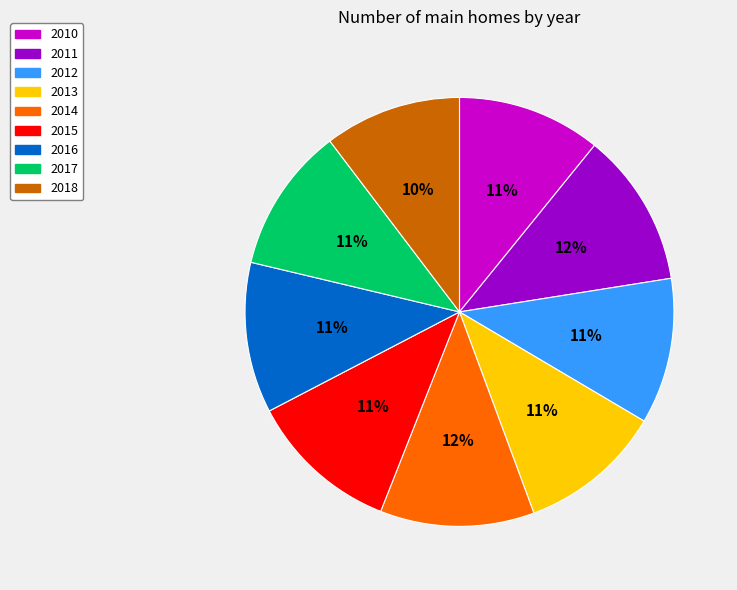

Between 2018 and 2012, which is larger?

2012